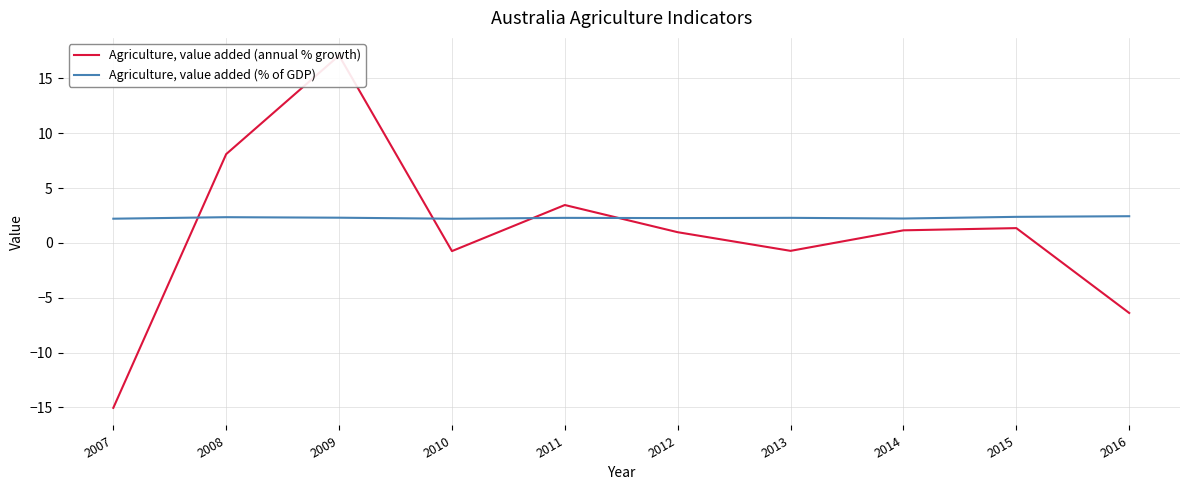

The Agriculture, value added (% of GDP) series shows 2.2 at 2010. True or false?

True